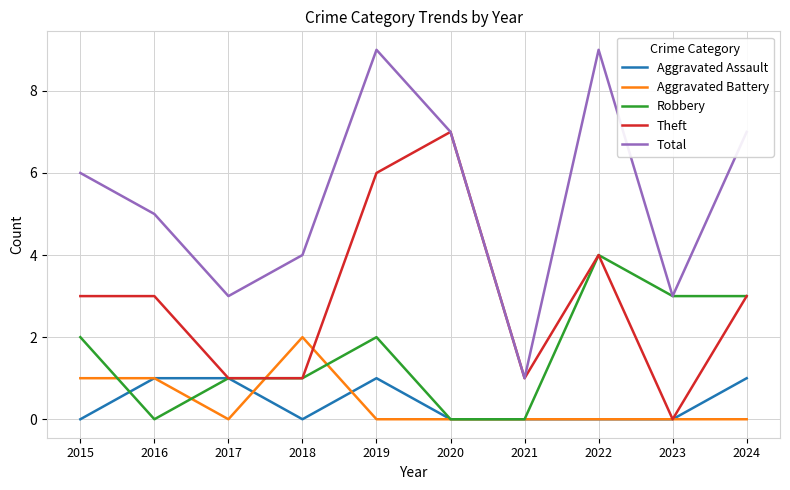

True or false: Robbery has a value of -2 at 2020.

False